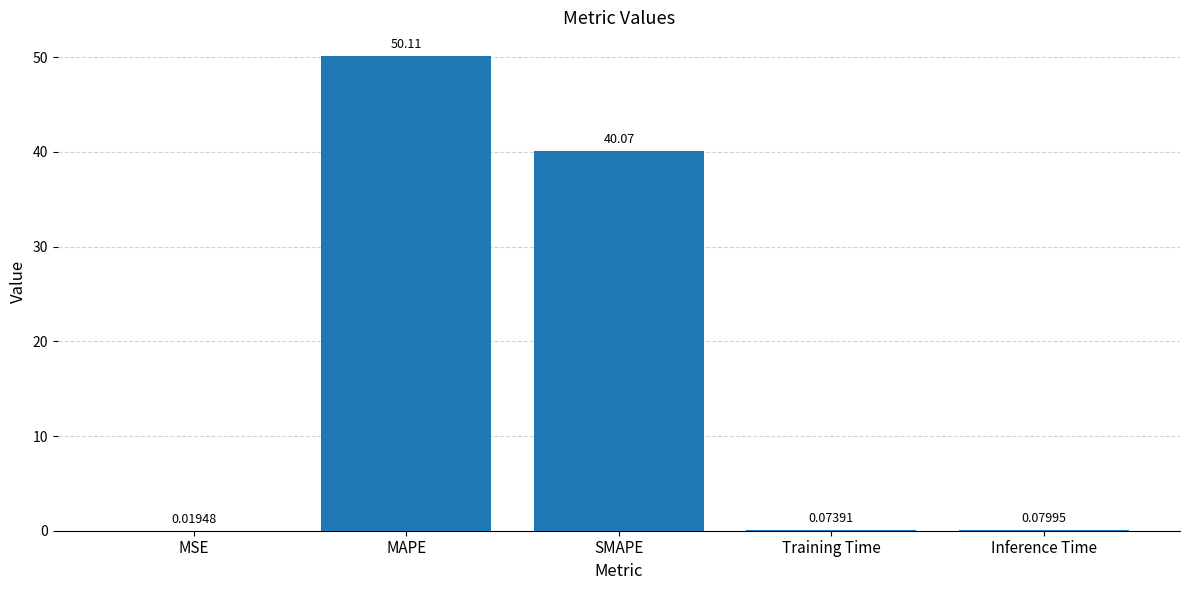

At which category does the chart reach its peak across all series?

MAPE